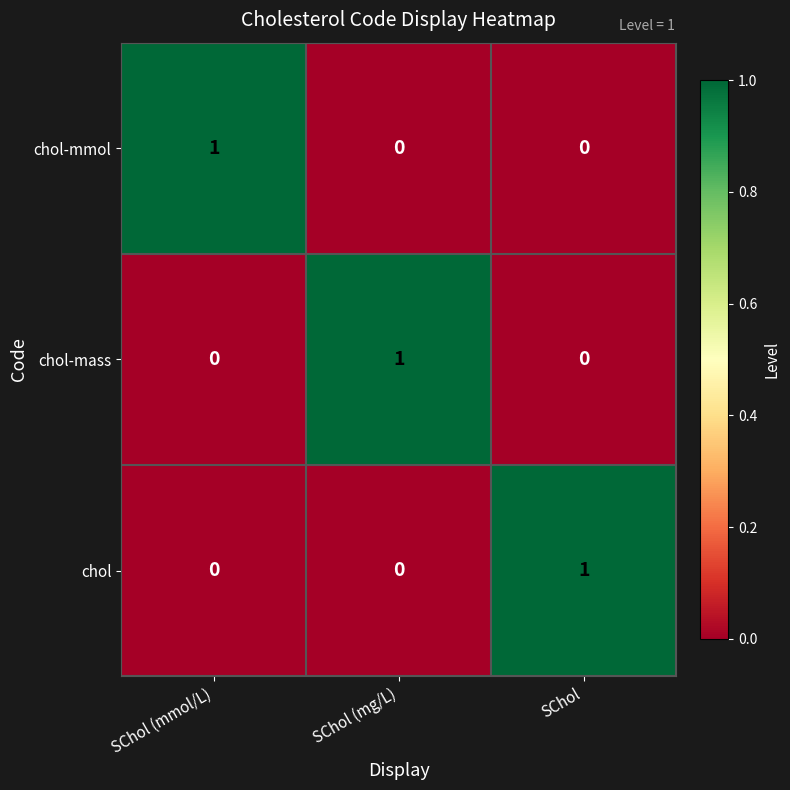

At which label does chol reach its peak?

SChol